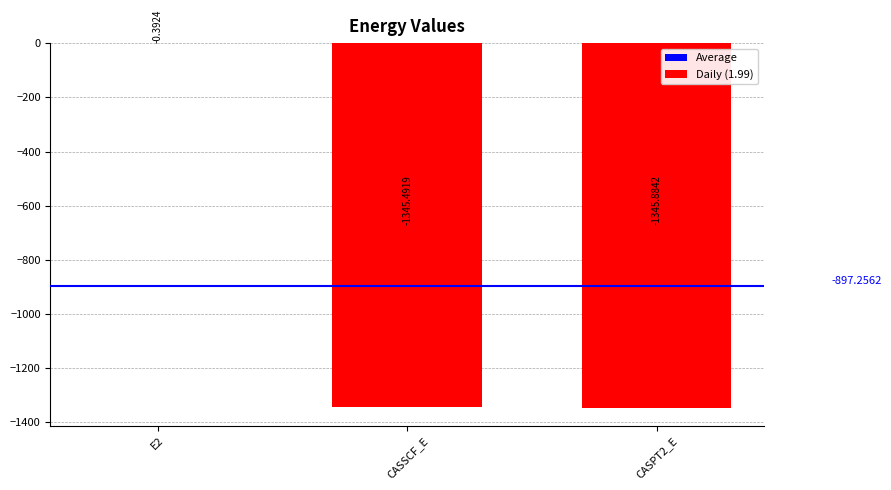

What is the sum of the values at CASSCF_E and E2?

-1345.9